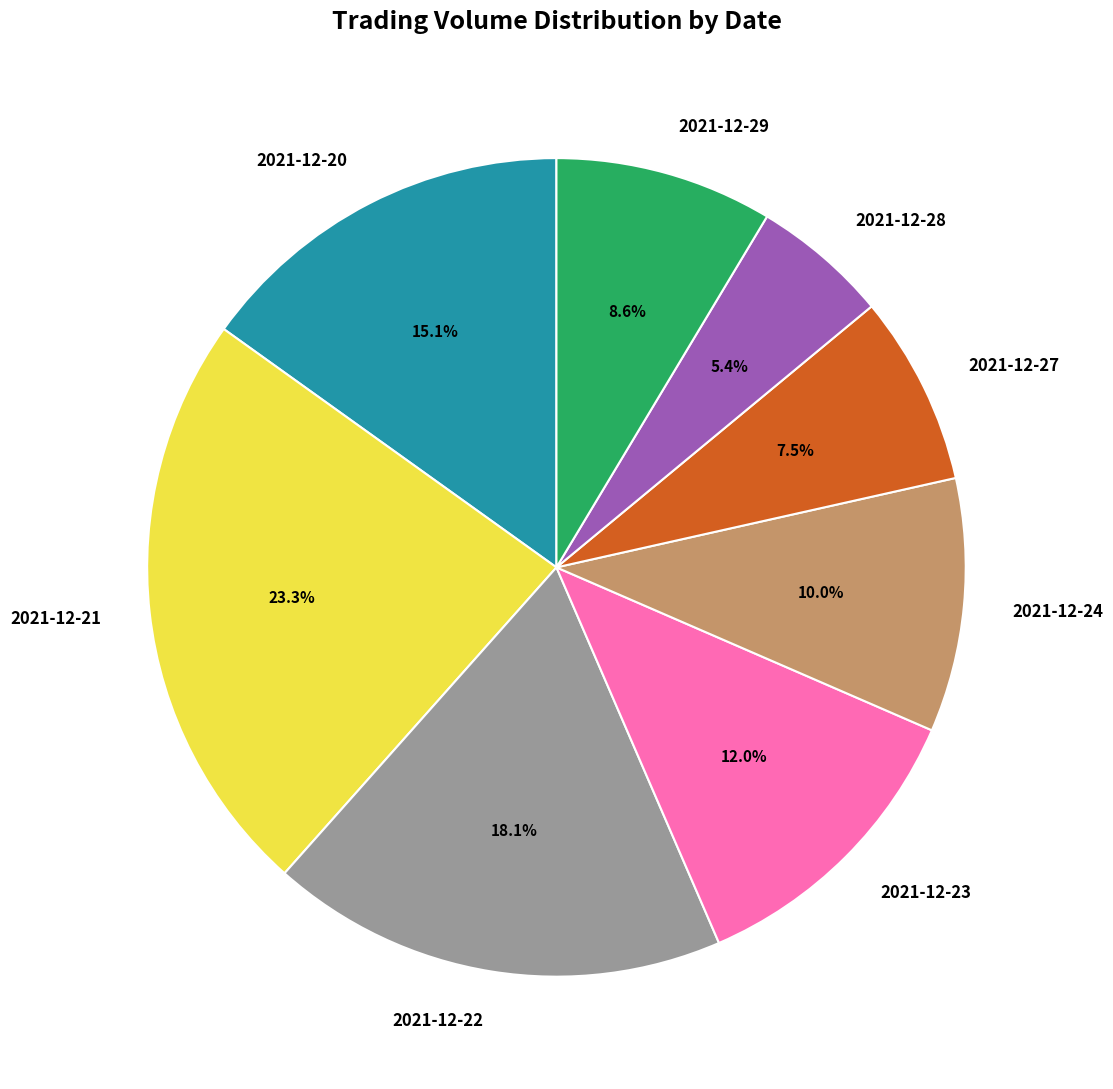

To the nearest percent, what percentage of the pie is 2021-12-21?

23%